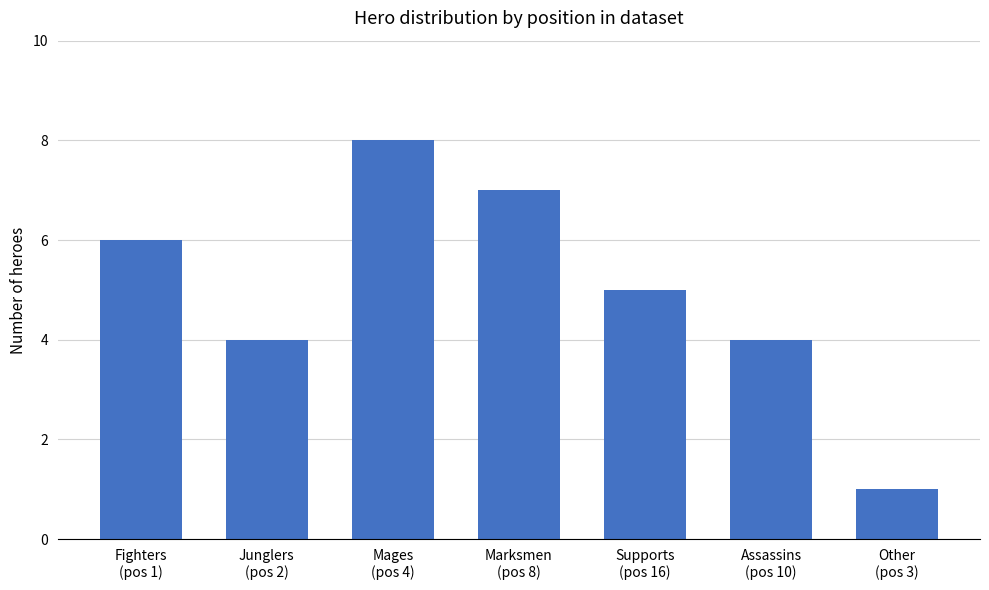

Reading left to right, extract all data points from this chart.

6	4	8	7	5	4	1